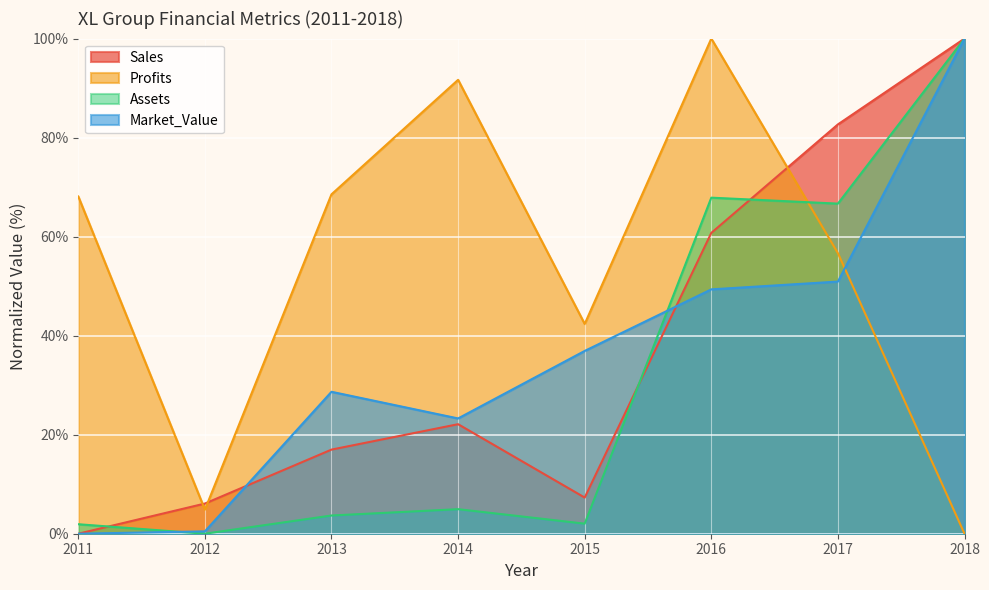

How many intersections are there between Assets and Market_Value?

2